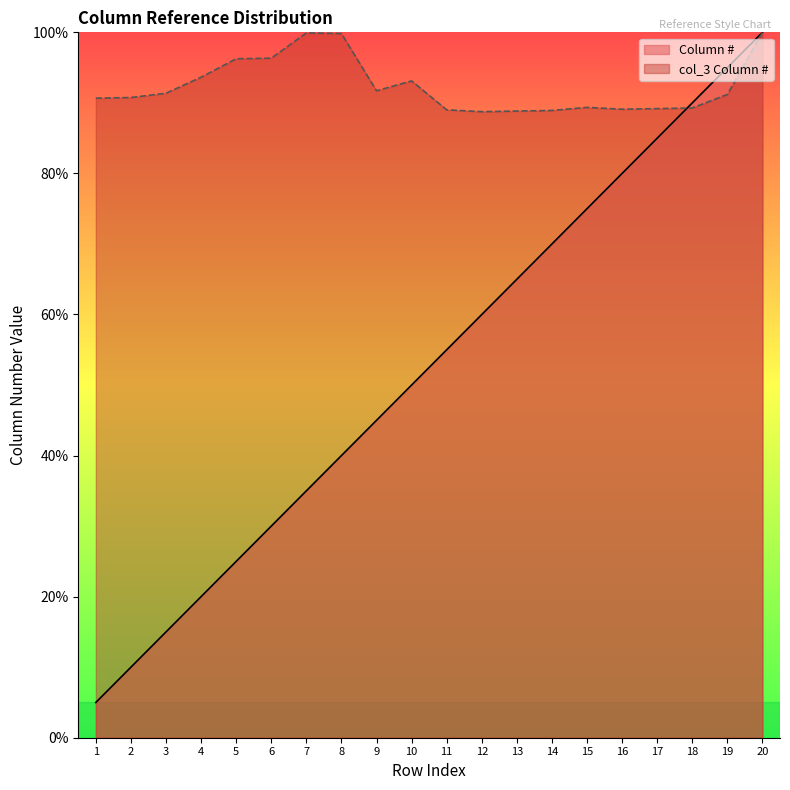

Reading right to left, what are all the values shown in this chart?

Column #: 100.0	95.0	90.0	85.0	80.0	75.0	70.0	65.0	60.0	55.0	50.0	45.0	40.0	35.0	30.0	25.0	20.0	15.0	10.0	5.0
col_3 Column #: 100.0	91.2	89.3	89.2	89.1	89.4	88.9	88.8	88.8	89.0	93.1	91.7	99.8	99.9	96.3	96.3	93.6	91.4	90.8	90.7